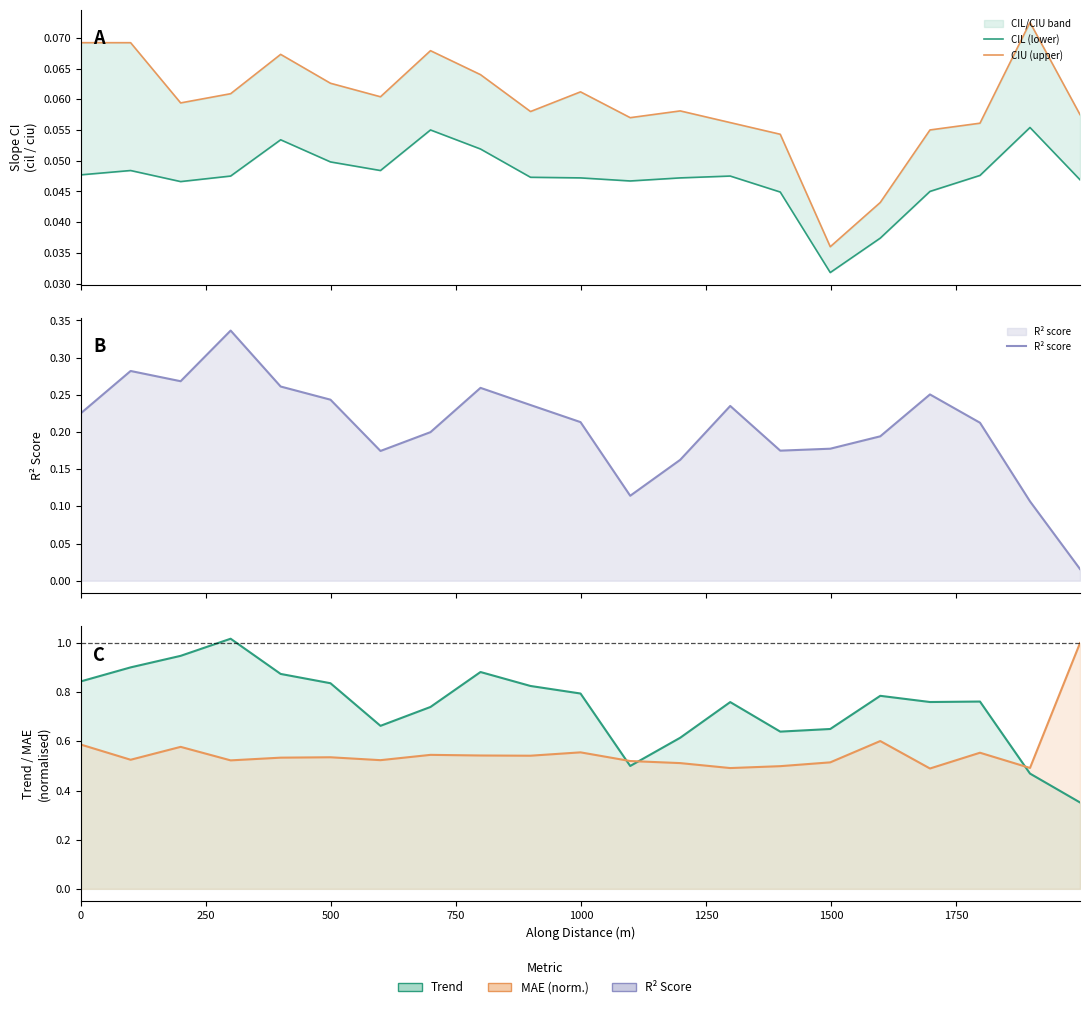

What is the difference between the highest and lowest values at 250?

0.9